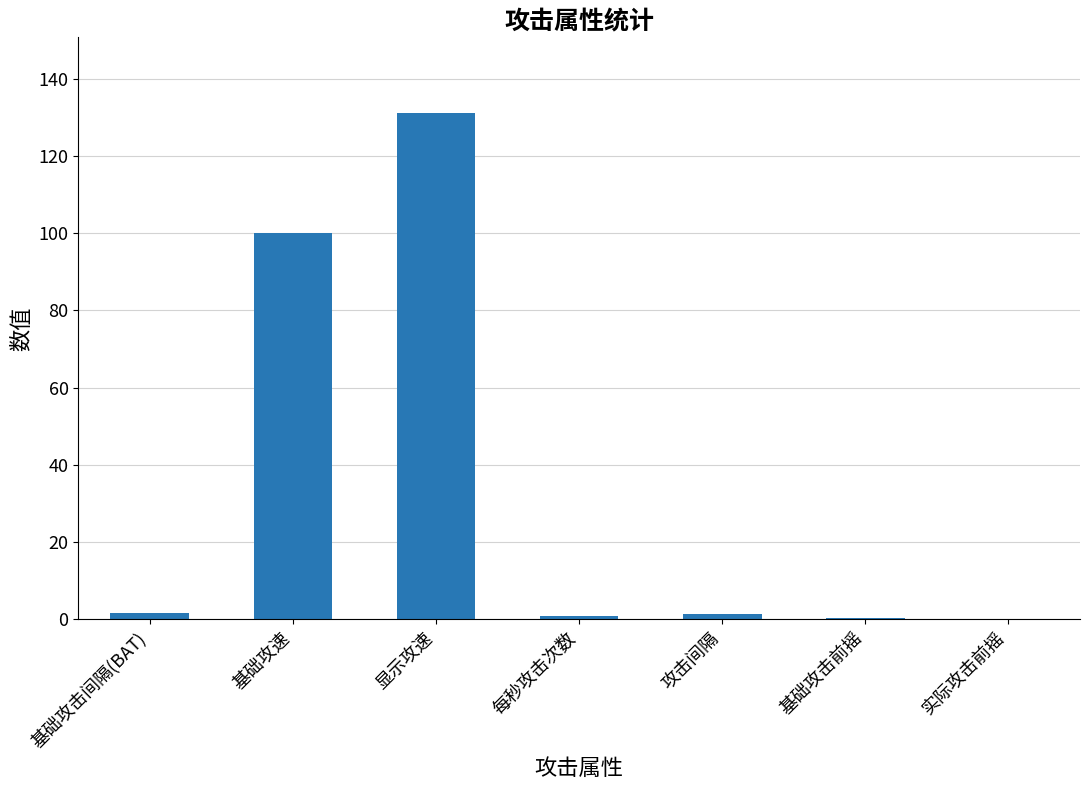

The value at 基础攻速 is 100.0. True or false?

True